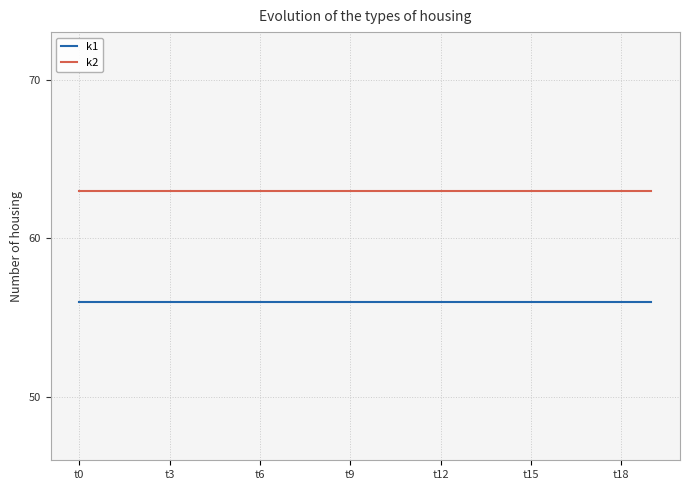

List the series in order of their peak value, lowest first.

k1, k2